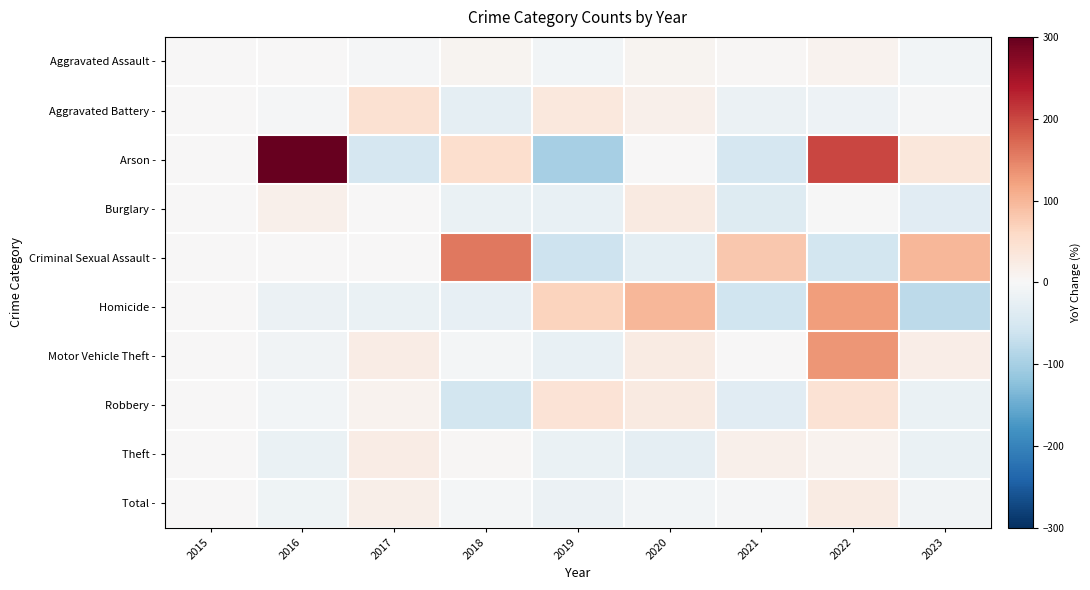

Which series has the widest spread of values?

Arson -